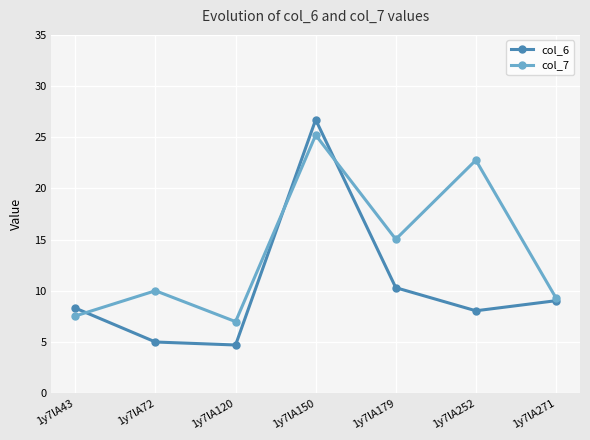

Reading left to right, extract all data points from this chart.

col_6: 1y7lA43=8.3	1y7lA72=5.0	1y7lA120=4.7	1y7lA150=26.7	1y7lA179=10.3	1y7lA252=8.1	1y7lA271=9.0
col_7: 1y7lA43=7.5	1y7lA72=10.0	1y7lA120=7.0	1y7lA150=25.2	1y7lA179=15.0	1y7lA252=22.8	1y7lA271=9.3